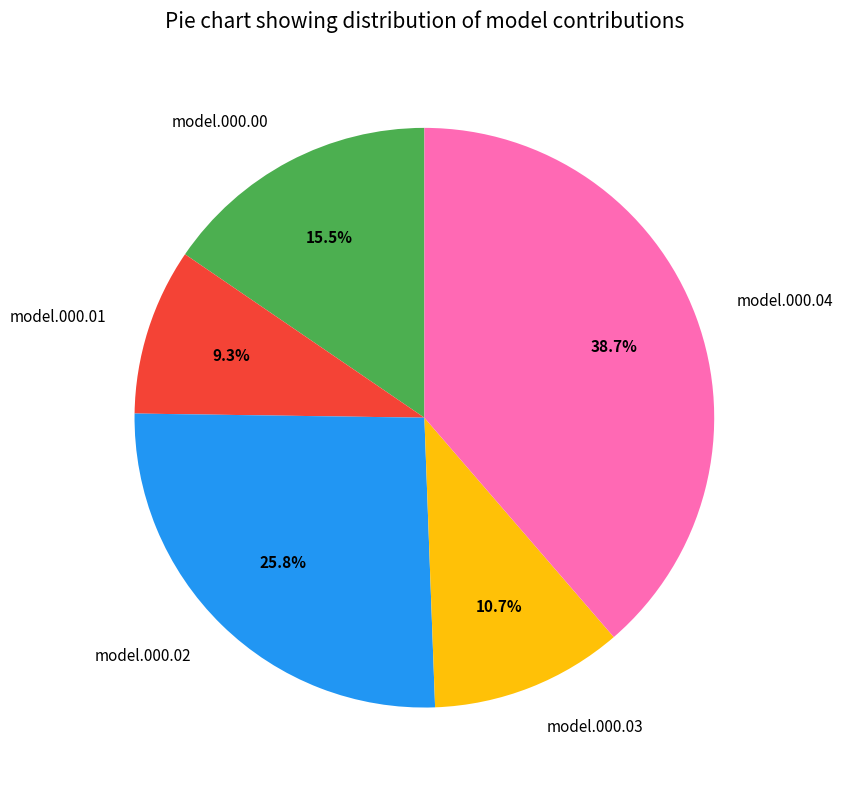

To the nearest percent, what is the difference between the largest and smallest slice percentages?

29%